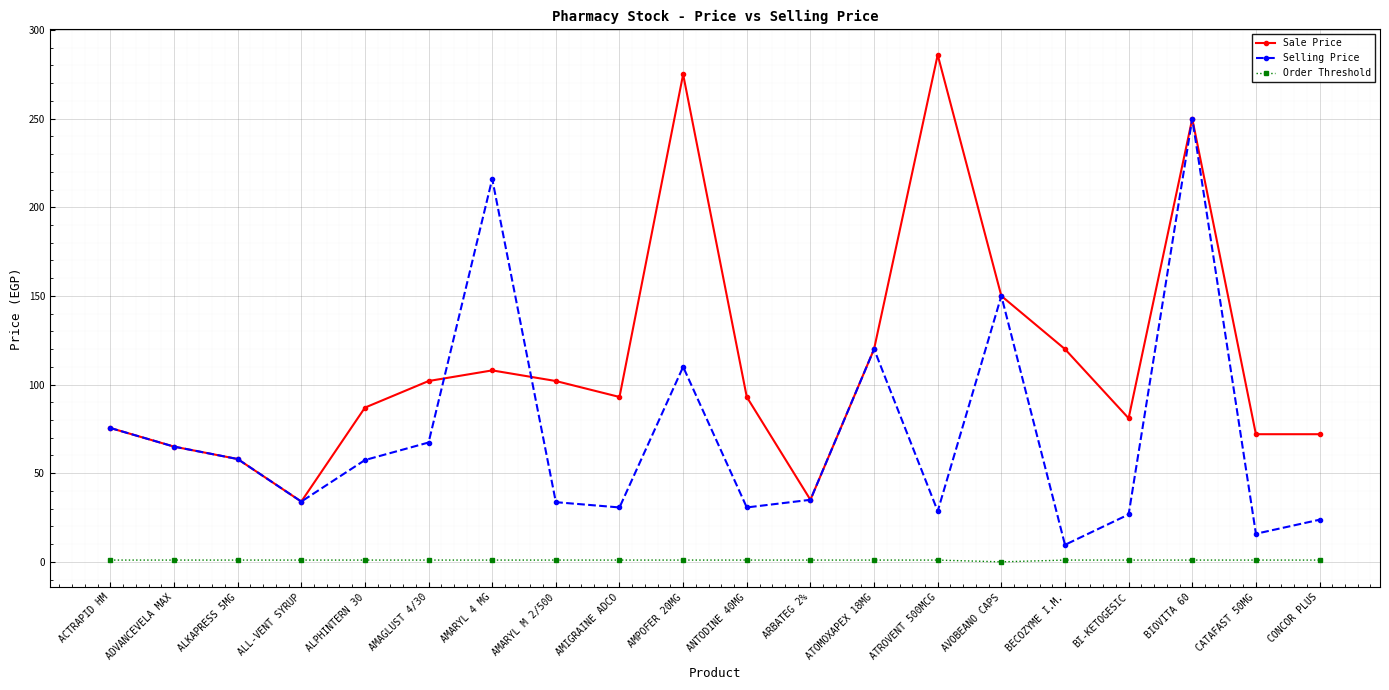

True or false: Order Threshold and Selling Price intersect in this chart.

False